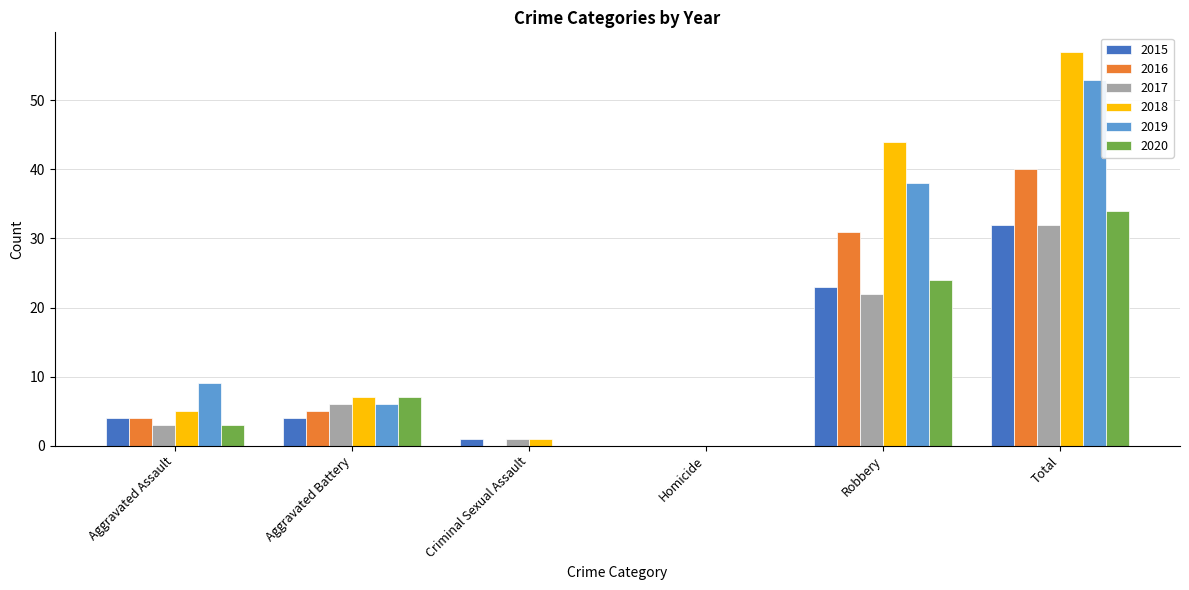

What is the total value across all series at Aggravated Assault?

28